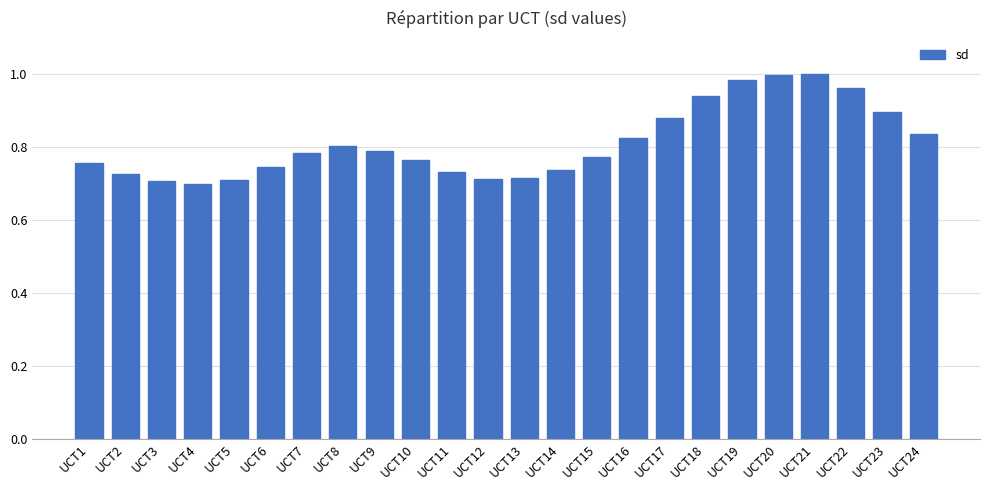

What is the difference between the values at UCT3 and UCT22?

0.3